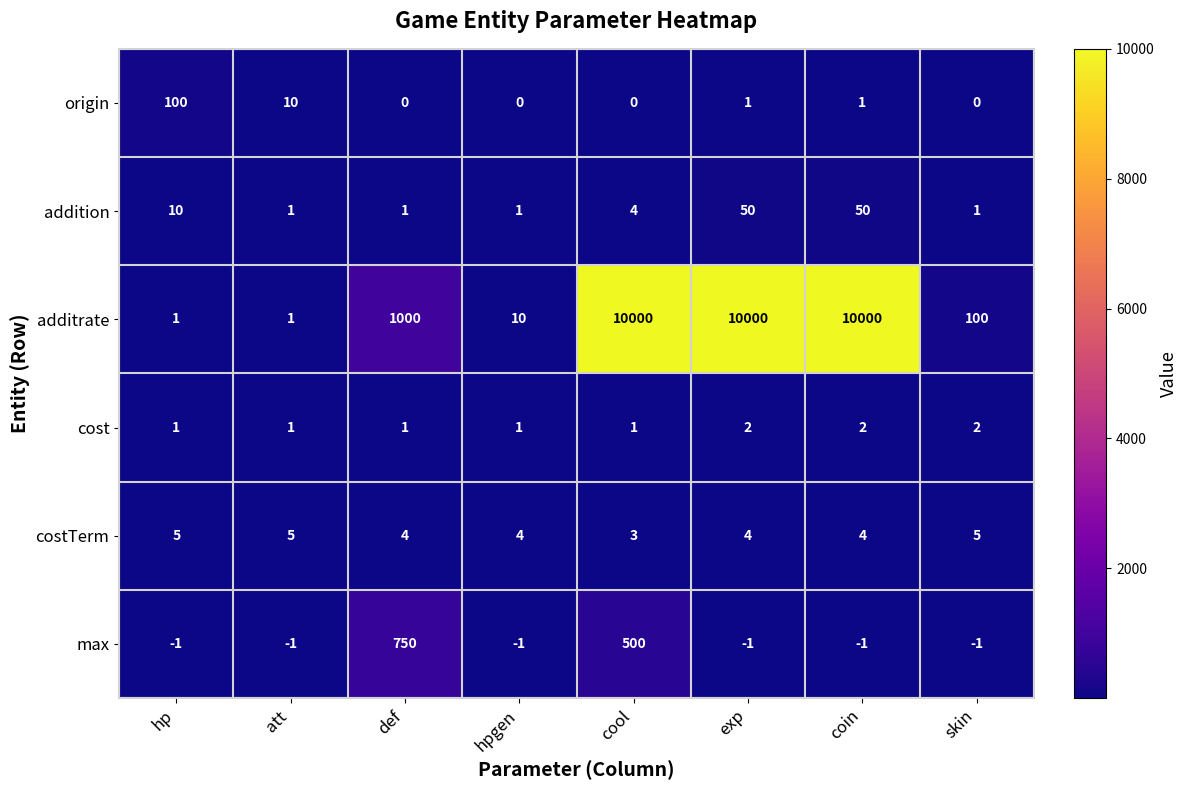

What is the total value across all series at skin?

107